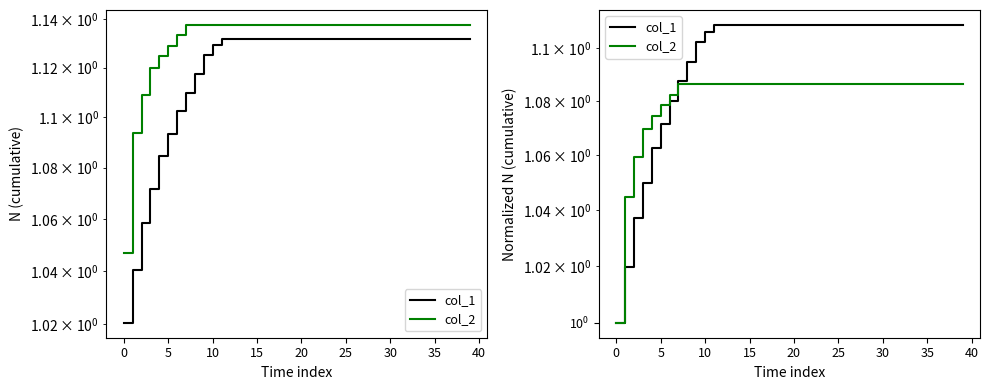

Count the number of categories in the chart.

40